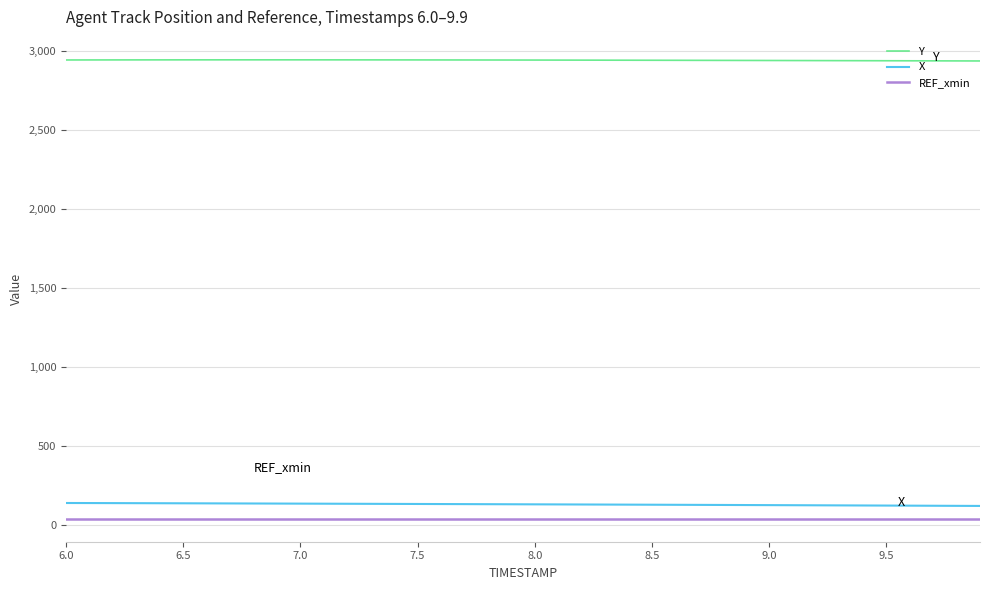

True or false: Y and REF_xmin intersect in this chart.

False